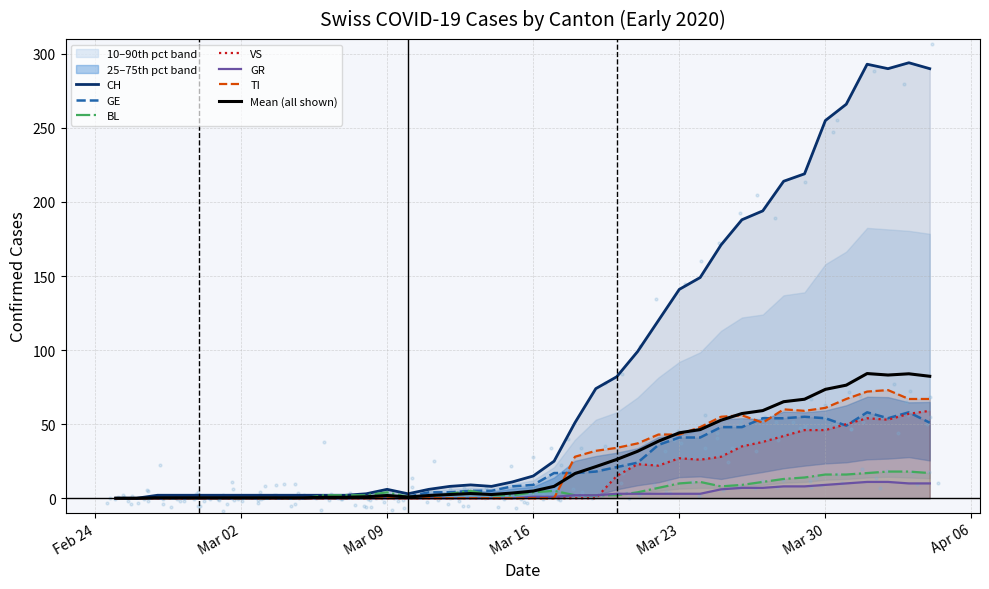

Which series has the largest total across all categories?

CH